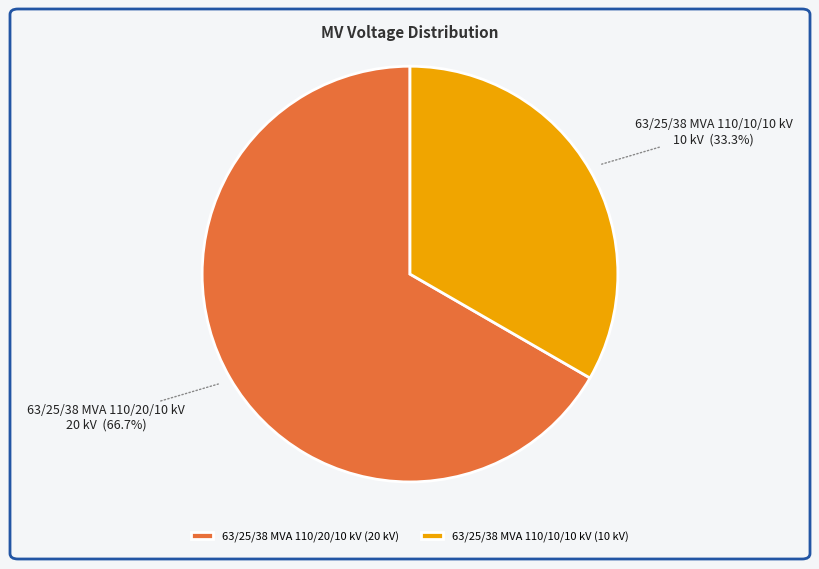

How many slices are in this pie chart?

2